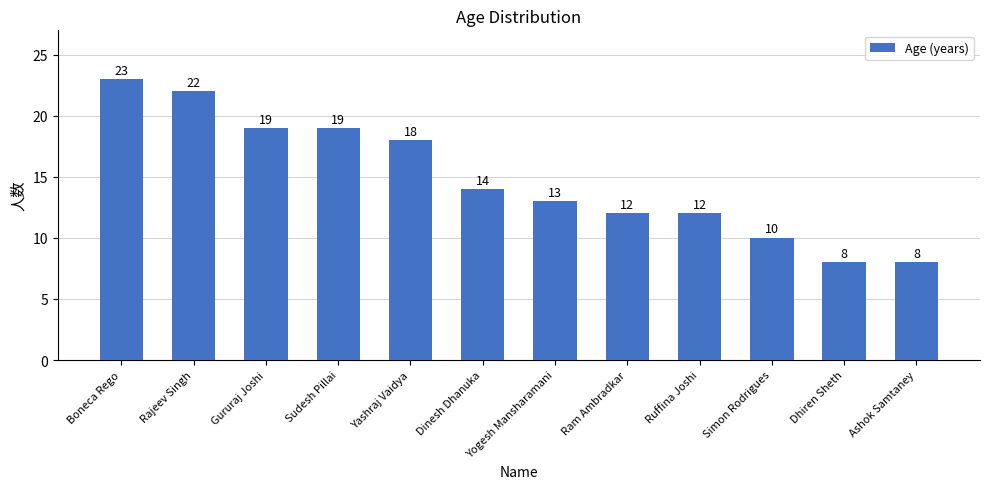

True or false: the data shows 13 at Yogesh Mansharamani.

True